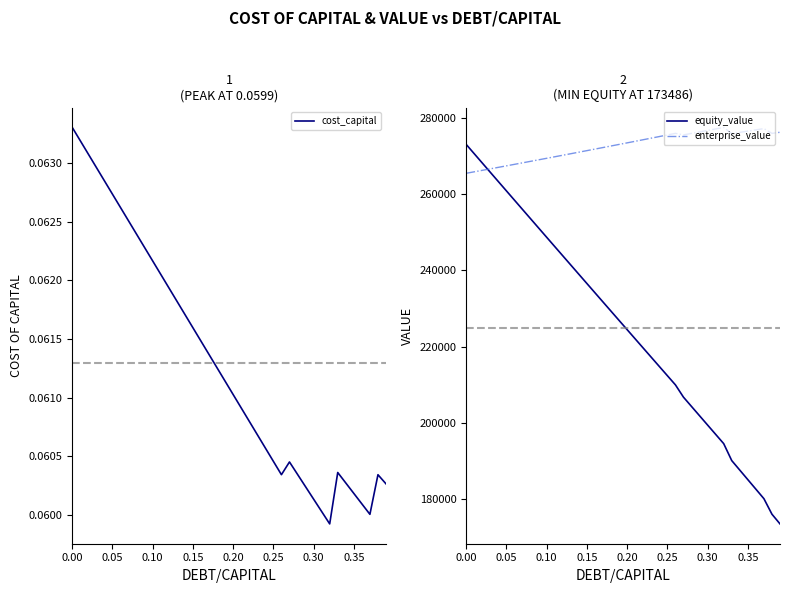

What is the lowest value of the enterprise_value series?

265434.5